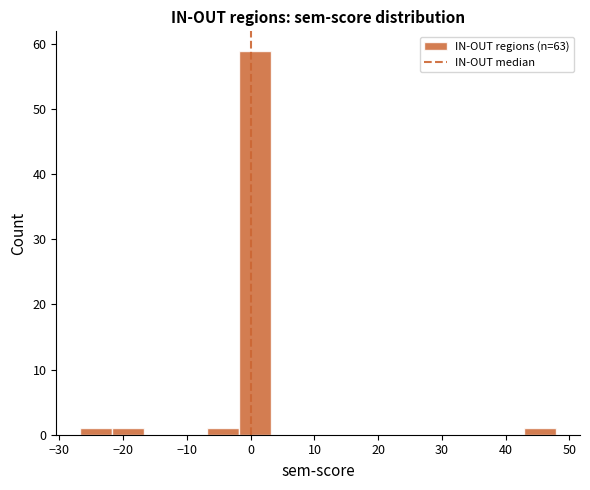

What is the height of the bar covering -22 to -17 on the x-axis? Neither the bar edges nor the heights are printed on the chart, so give them approximately, as read against the axes.

1